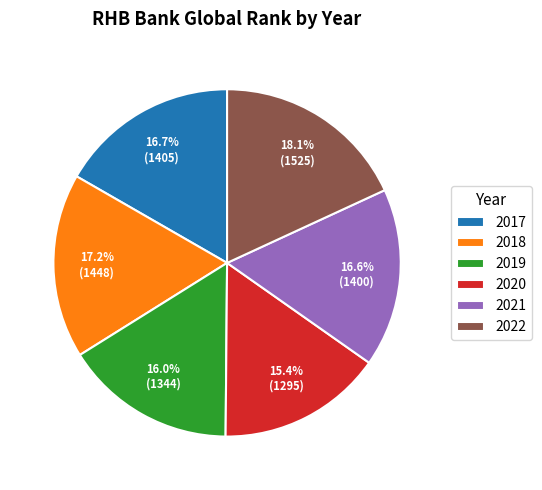

Which slice is the smallest?

2020